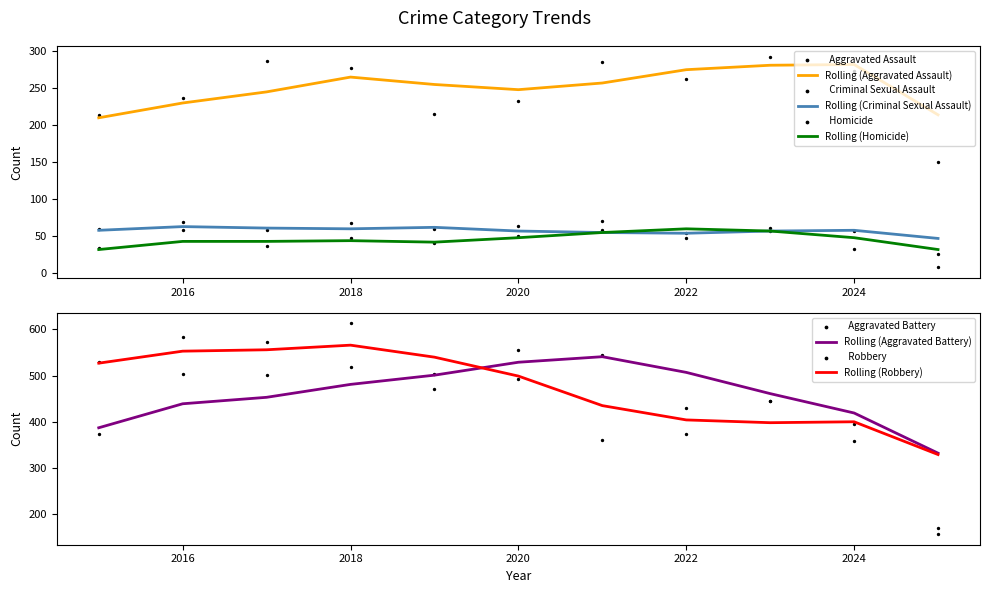

Which series has the largest total across all categories?

Robbery